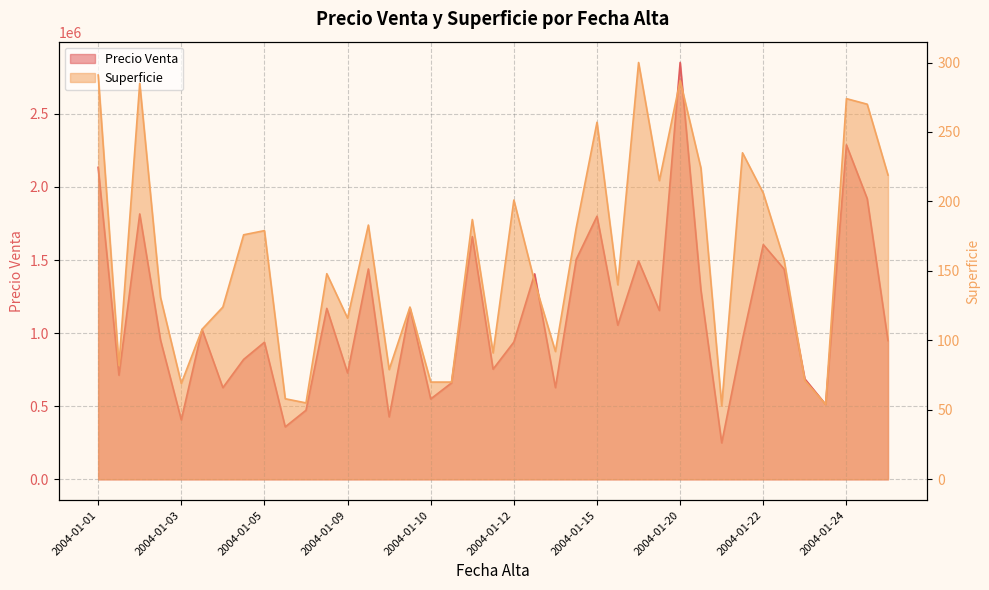

How many interior local valleys does the Precio Venta series have?

13